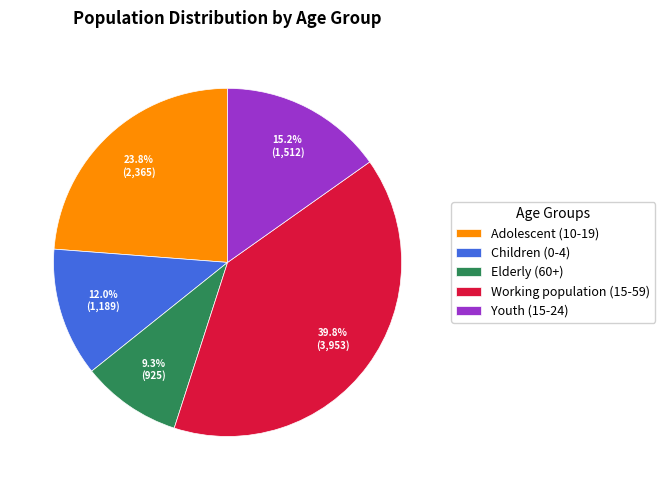

What is the smallest slice in the pie chart?

Elderly (60+)